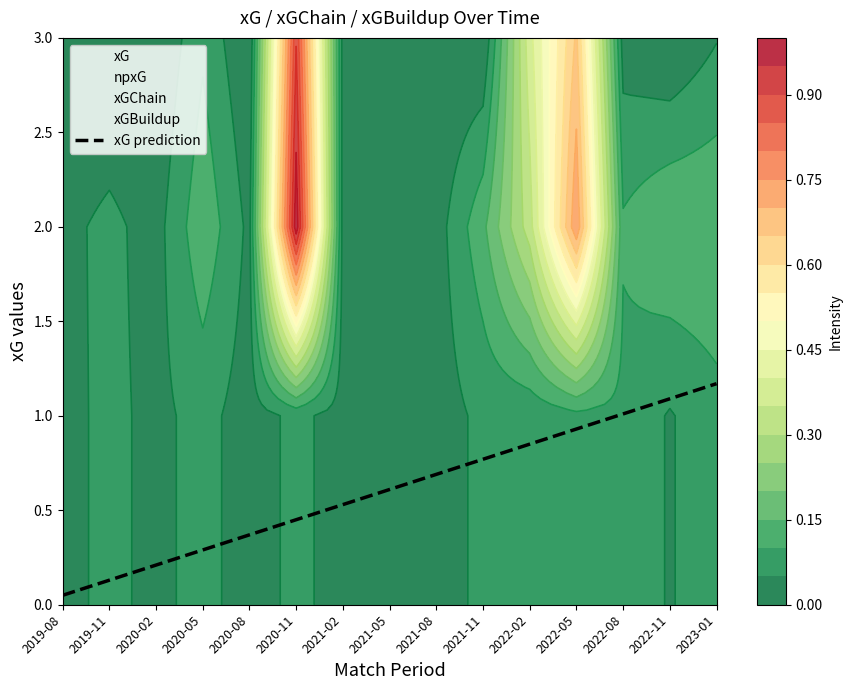

True or false: the data has more than 1 interior local peaks.

False